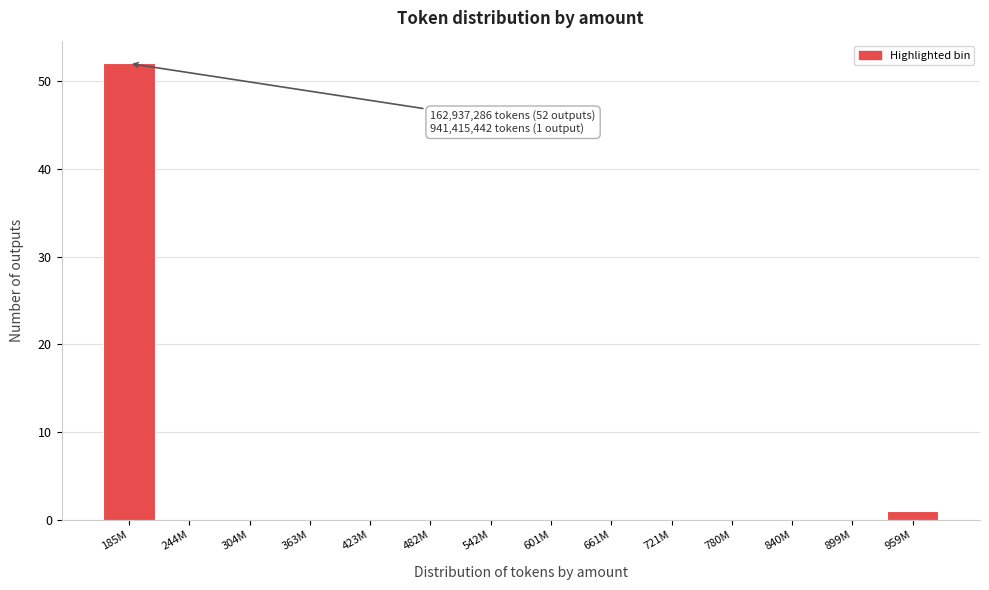

Reading left to right, extract all data points from this chart.

185M=52	244M=0	304M=0	363M=0	423M=0	482M=0	542M=0	601M=0	661M=0	721M=0	780M=0	840M=0	899M=0	959M=1